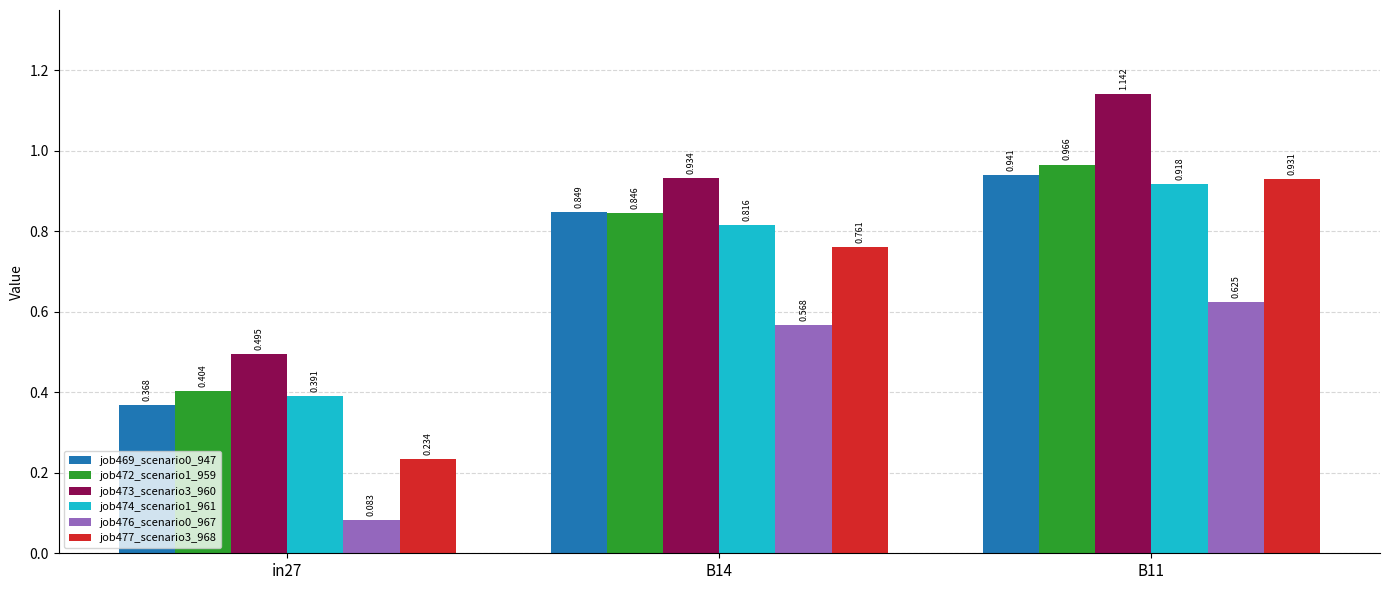

Rank the categories by job473_scenario3_960 value from lowest to highest.

in27, B14, B11